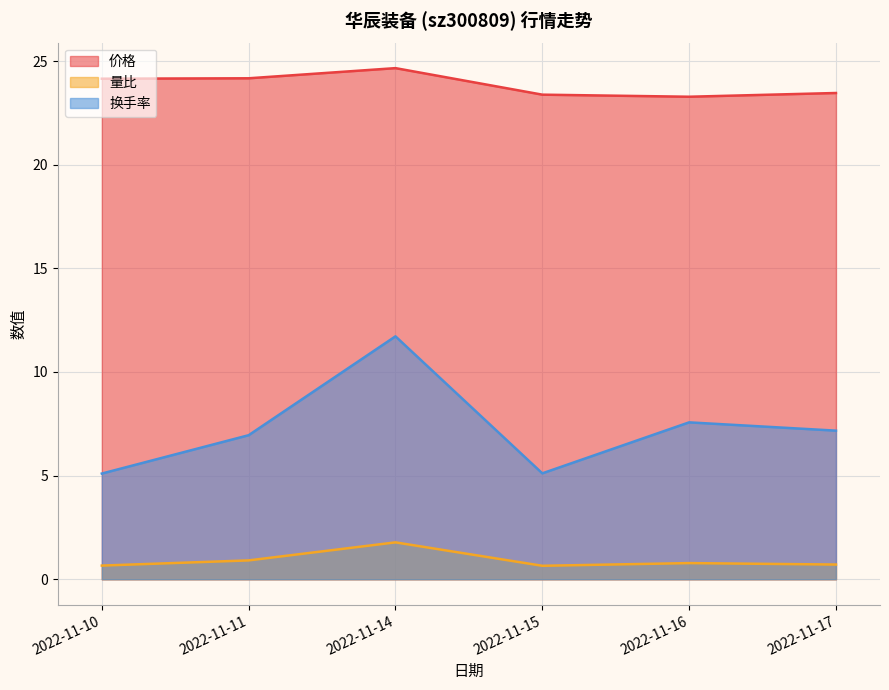

True or false: 价格 and 量比 cross at least once.

False